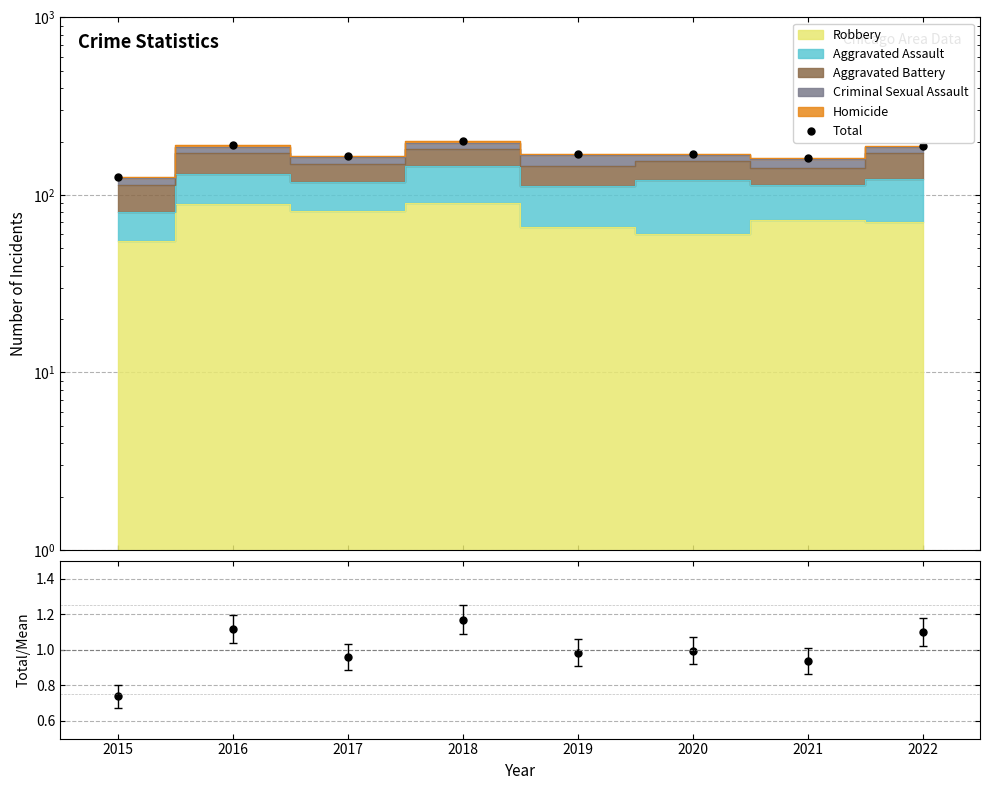

Reading left to right, extract all data points from this chart.

Total: 127.0	192.0	165.0	201.0	169.0	171.0	161.0	189.0
Total/Mean: 0.7	1.1	1.0	1.2	1.0	1.0	0.9	1.1